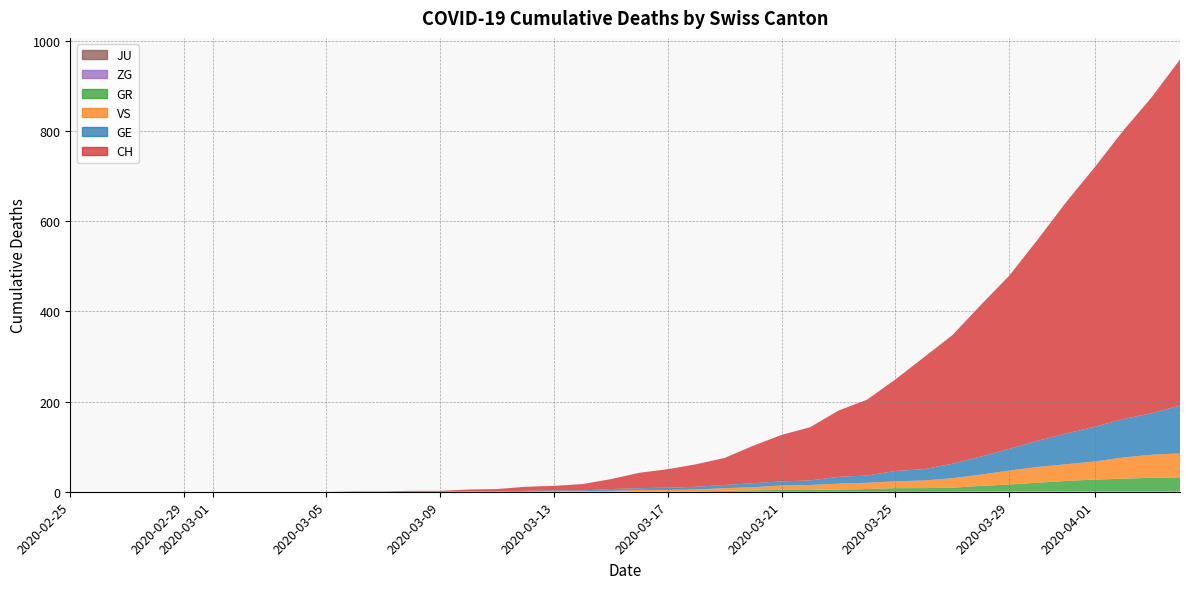

Reading left to right, what are all the values shown in this chart?

CH: 0	0	0	0	0	0	0	0	0	0	1	1	2	2	4	5	9	10	14	22	34	41	50	60	83	103	118	147	168	203	248	285	336	384	446	513	575	639	700	767
GE: 0	0	0	0	0	0	0	0	0	0	0	0	0	0	1	1	2	2	2	4	4	5	6	7	9	9	10	15	16	23	25	32	40	48	58	68	77	85	92	106
GR: 0	0	0	0	0	0	0	0	0	0	0	0	0	0	0	0	0	0	0	0	1	1	1	2	3	4	4	5	6	8	8	9	12	15	19	23	26	28	30	30
VS: 0	0	0	0	0	0	0	0	0	0	0	0	0	0	0	0	0	1	1	2	3	3	4	6	7	10	11	13	14	15	17	21	25	31	35	37	40	47	51	53
ZG: 0	0	0	0	0	0	0	0	0	0	0	0	0	0	0	0	0	0	0	0	0	0	0	0	0	0	0	0	0	0	0	0	1	1	1	1	1	1	1	2
JU: 0	0	0	0	0	0	0	0	0	0	0	0	0	0	0	0	0	0	0	0	0	0	0	0	0	0	0	0	0	0	0	0	0	0	0	0	0	0	0	0